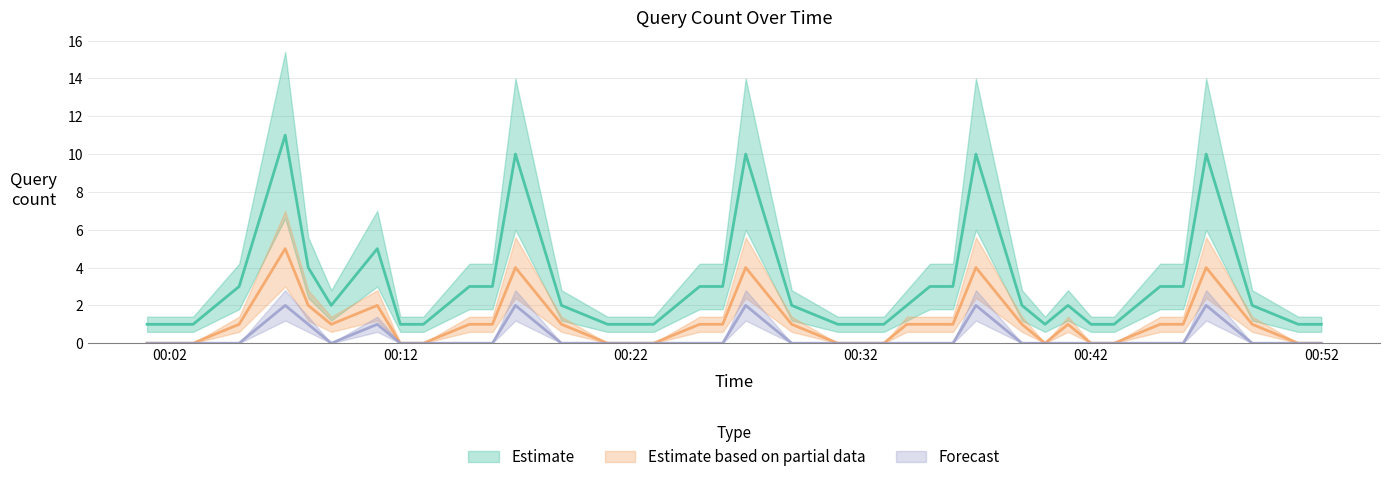

At which label does Estimate based on partial data first exceed 1?

2019-03-20 00:06:00